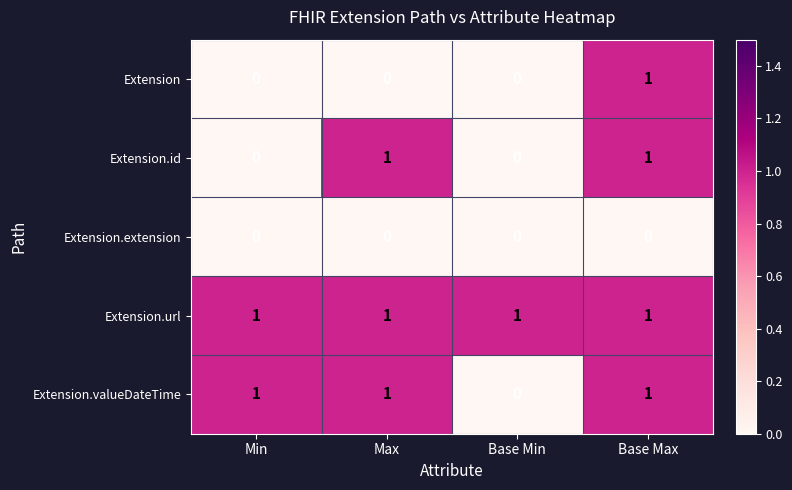

At which category is the sum across all series the highest?

Base Max